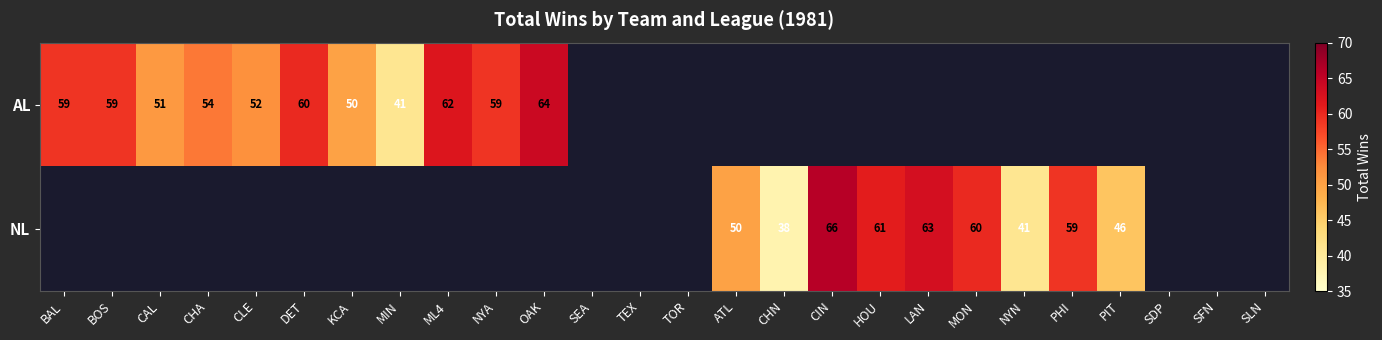

What is the difference between the AL values at KCA and DET?

10